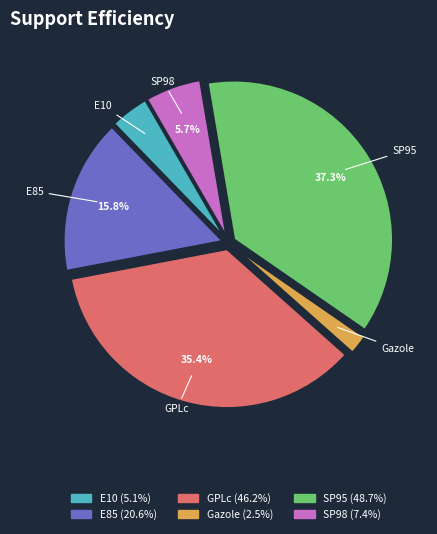

To the nearest percent, what portion does E85 represent?

16%